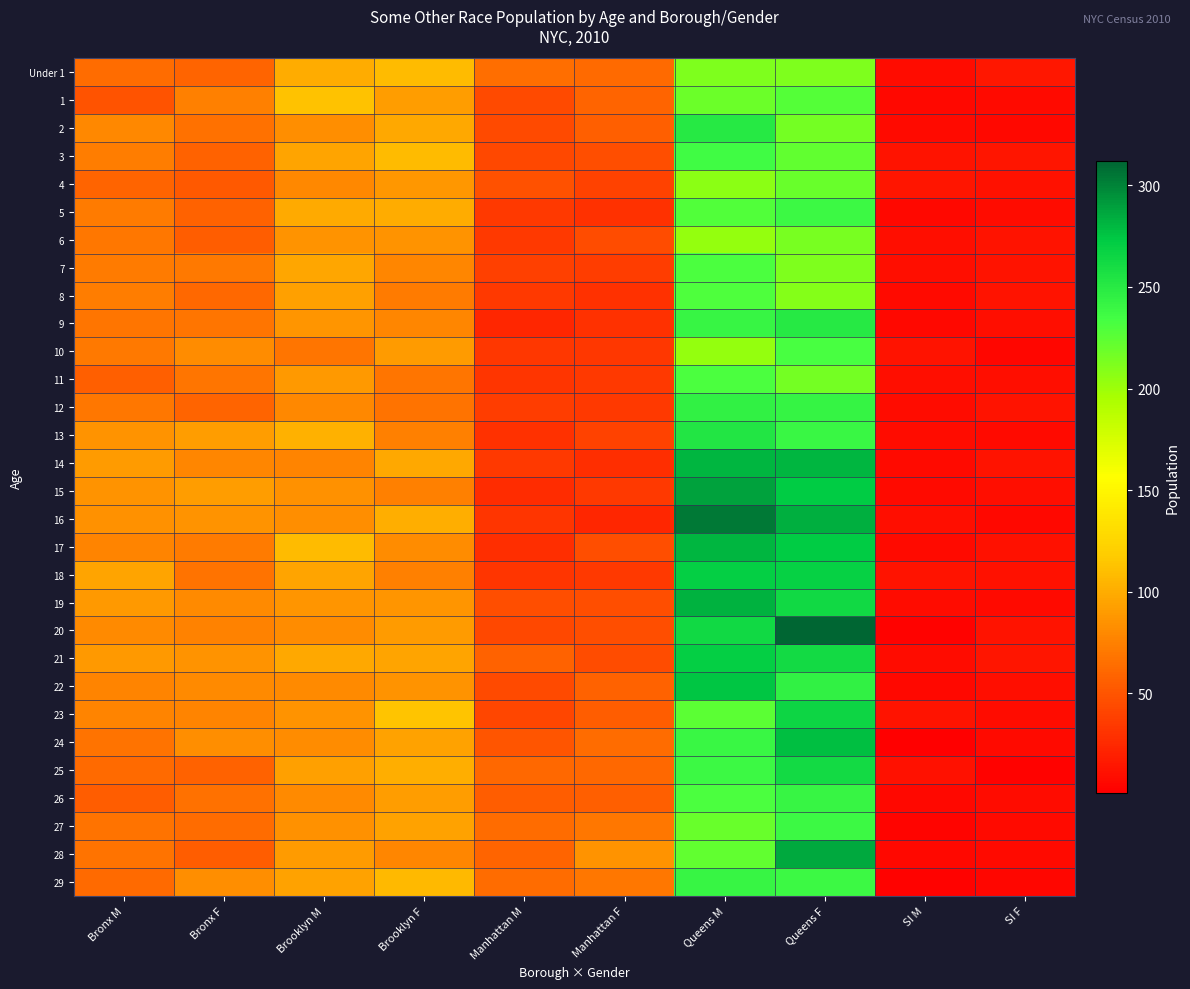

At how many categories does at least one series exceed 18?

8